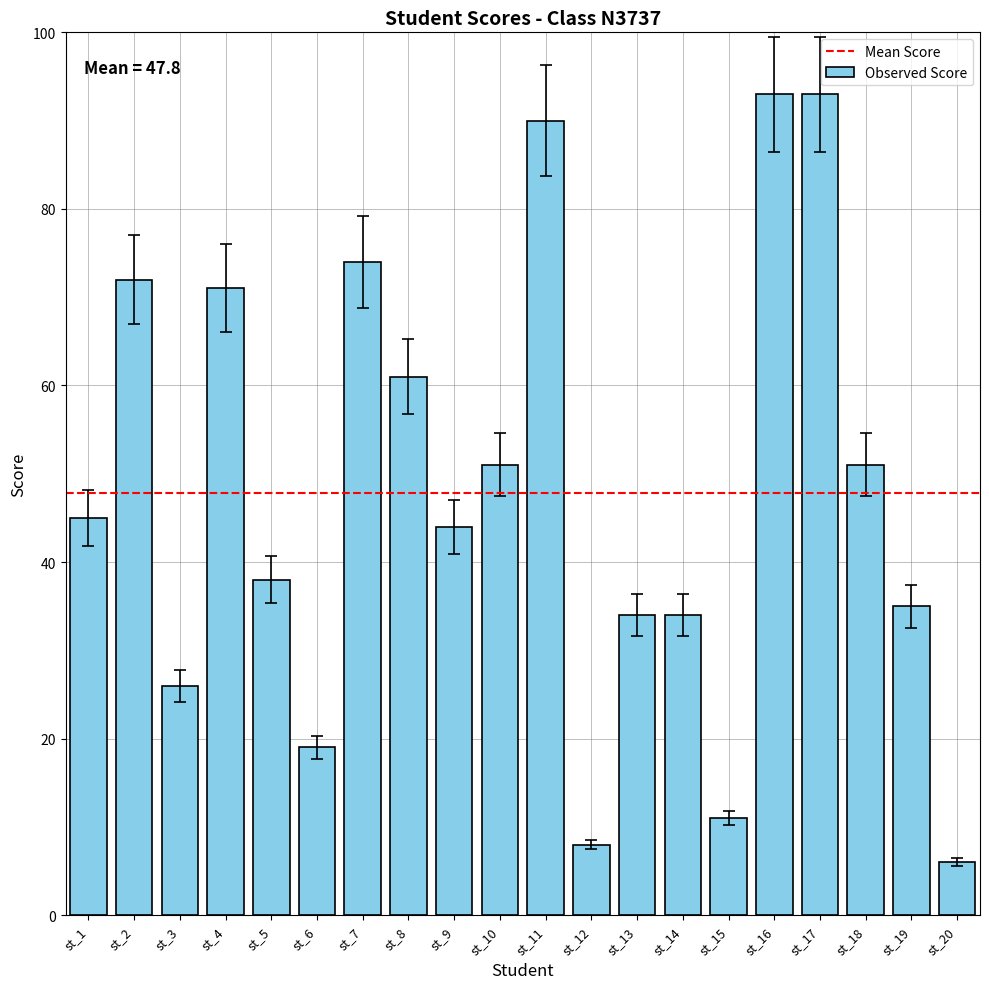

What is the difference between the values at st_4 and st_12?

63